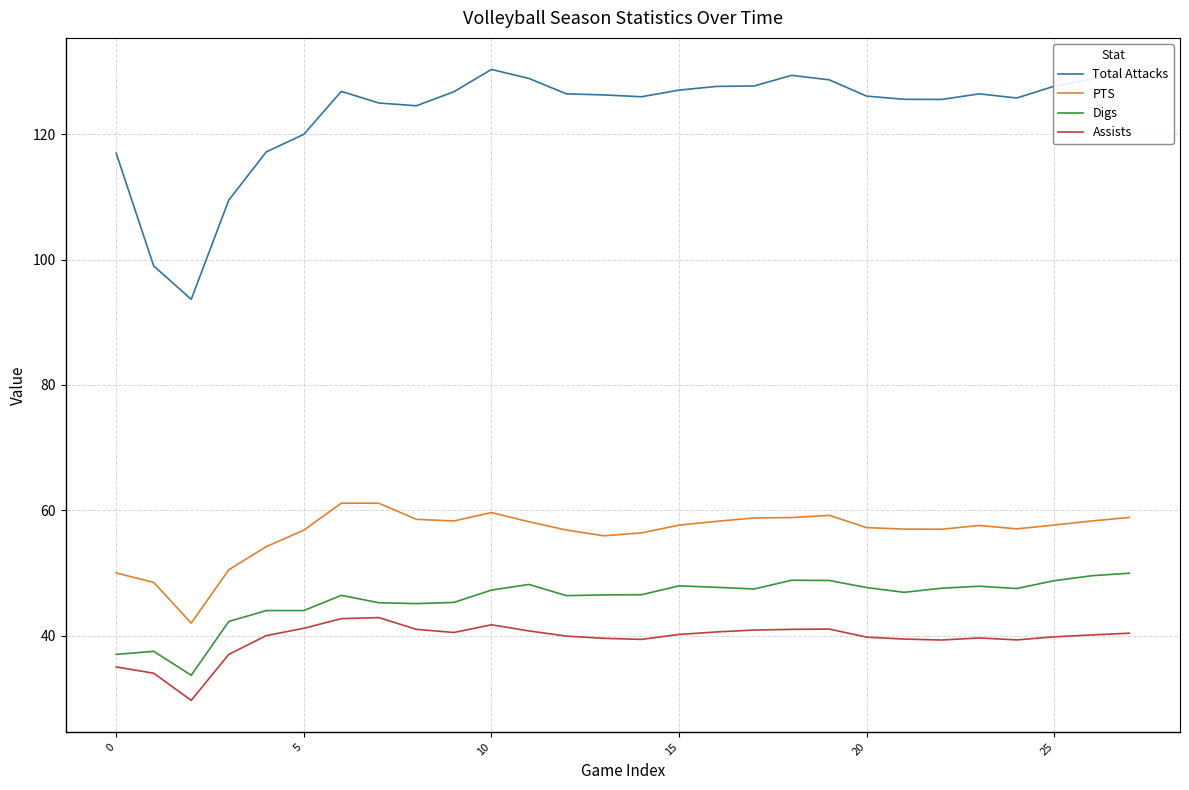

What is the maximum value shown in the chart?

130.4